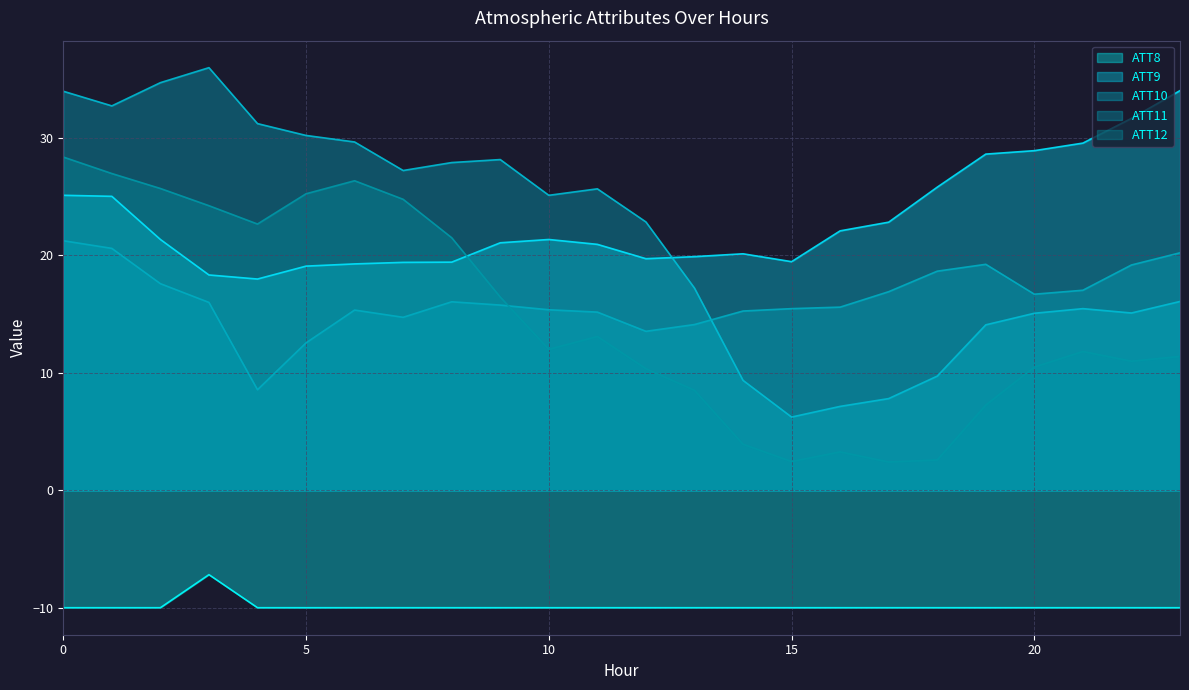

At 12, list the series in order from smallest to largest.

ATT8, ATT12, ATT11, ATT9, ATT10